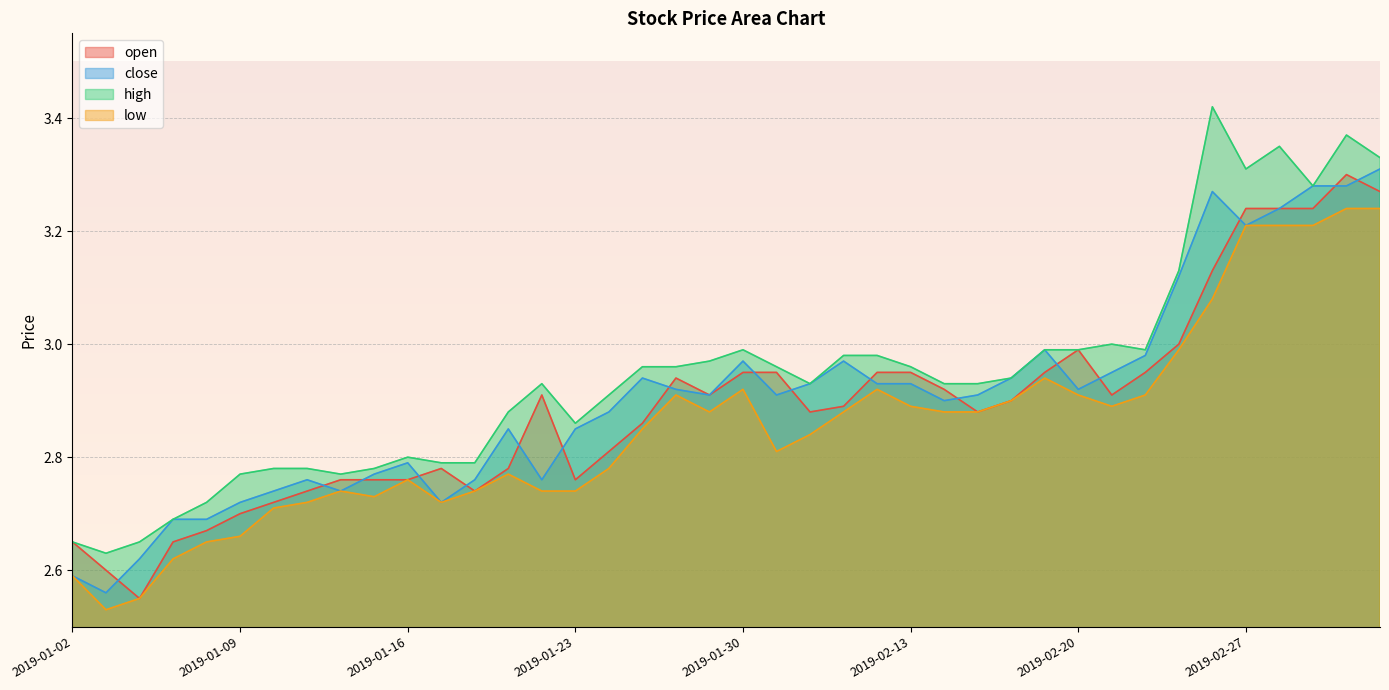

How many categories are shown in the chart?

40